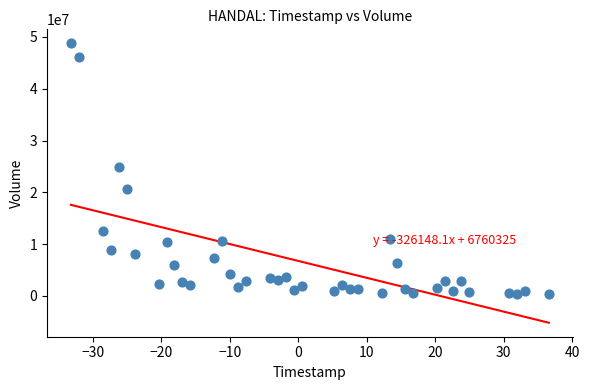

What is the range of Y values (max minus min)?

48426578